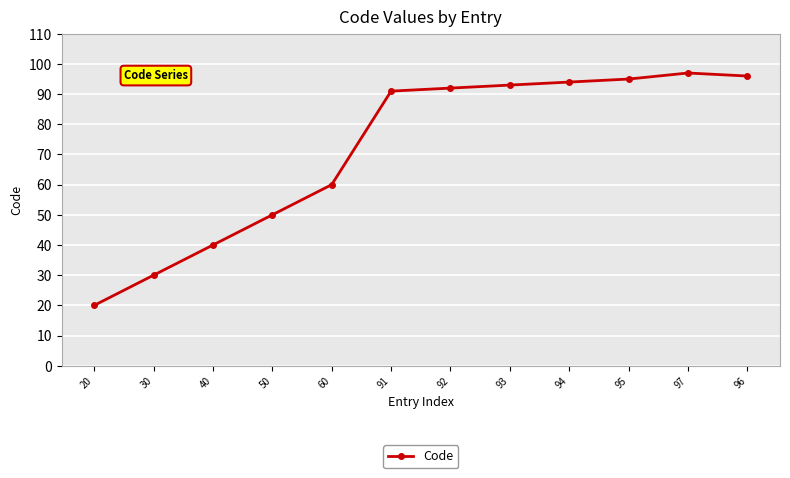

What is the minimum value shown in the chart?

20